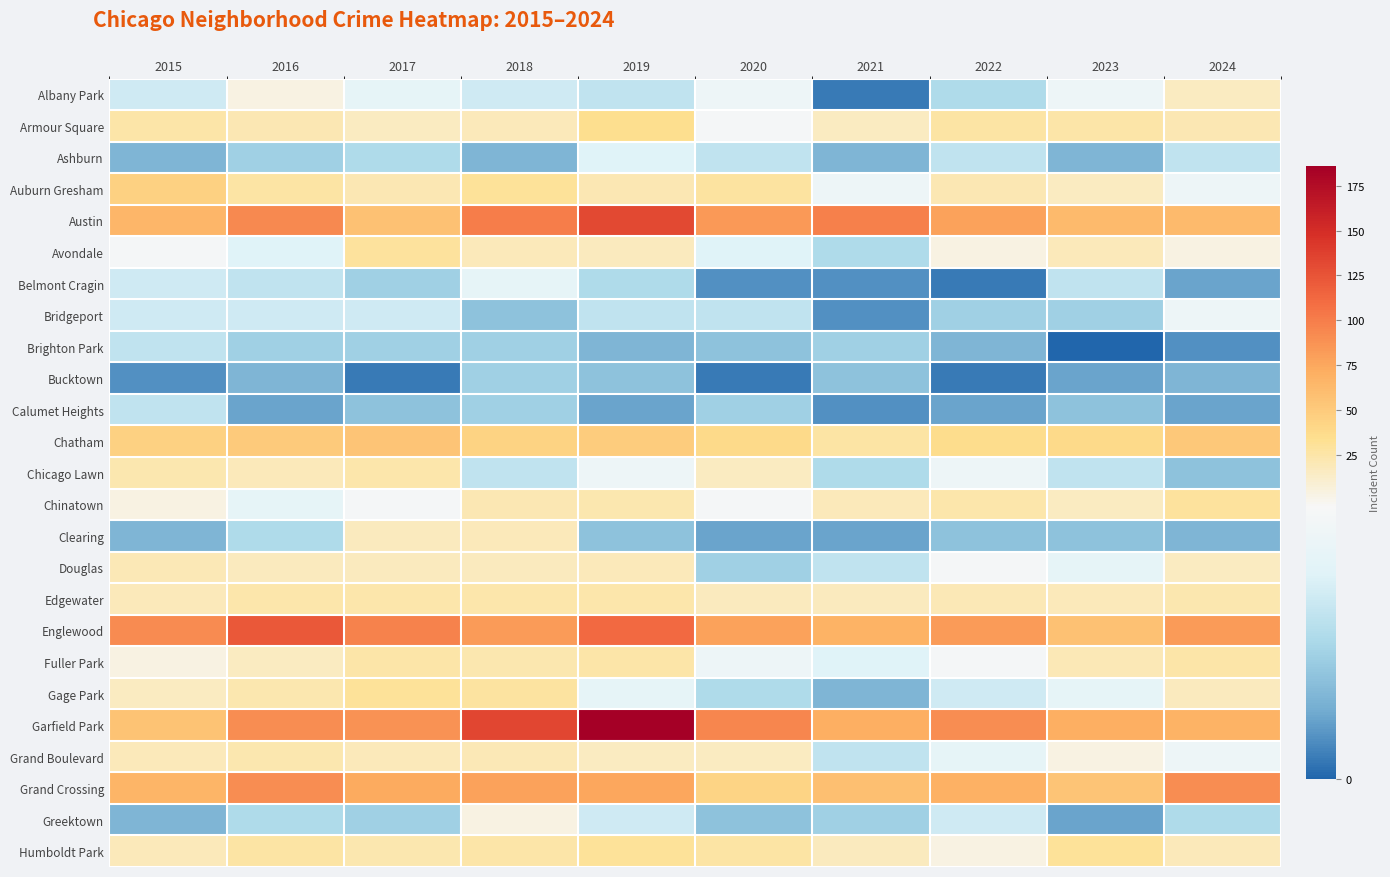

Which series changed the most between 2018 and 2022?

Garfield Park